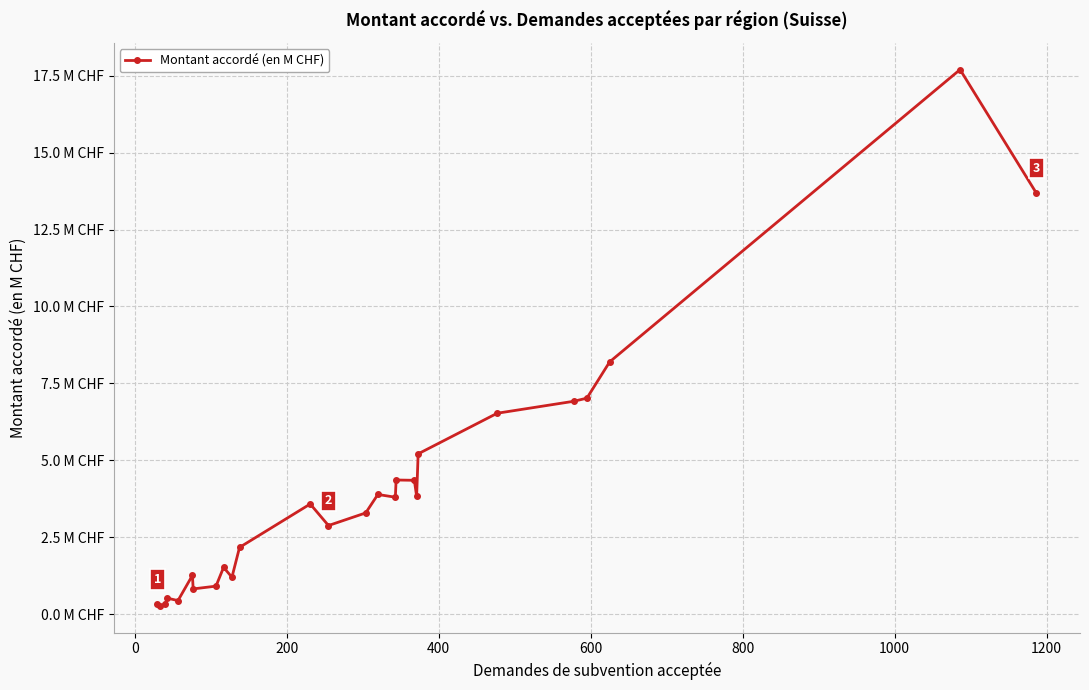

Does the chart have visible grid lines?

Yes